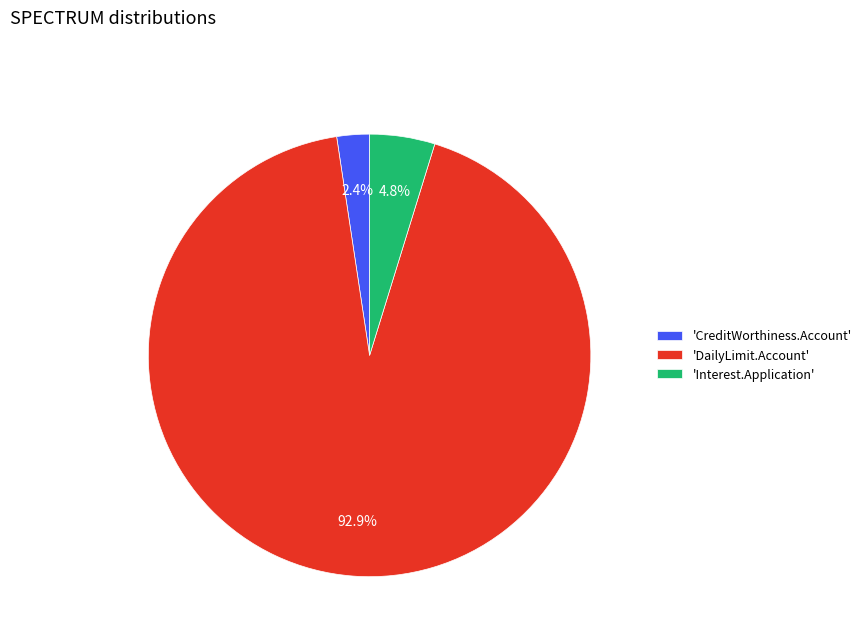

Rank the categories by value from lowest to highest.

'CreditWorthiness.Account', 'Interest.Application', 'DailyLimit.Account'